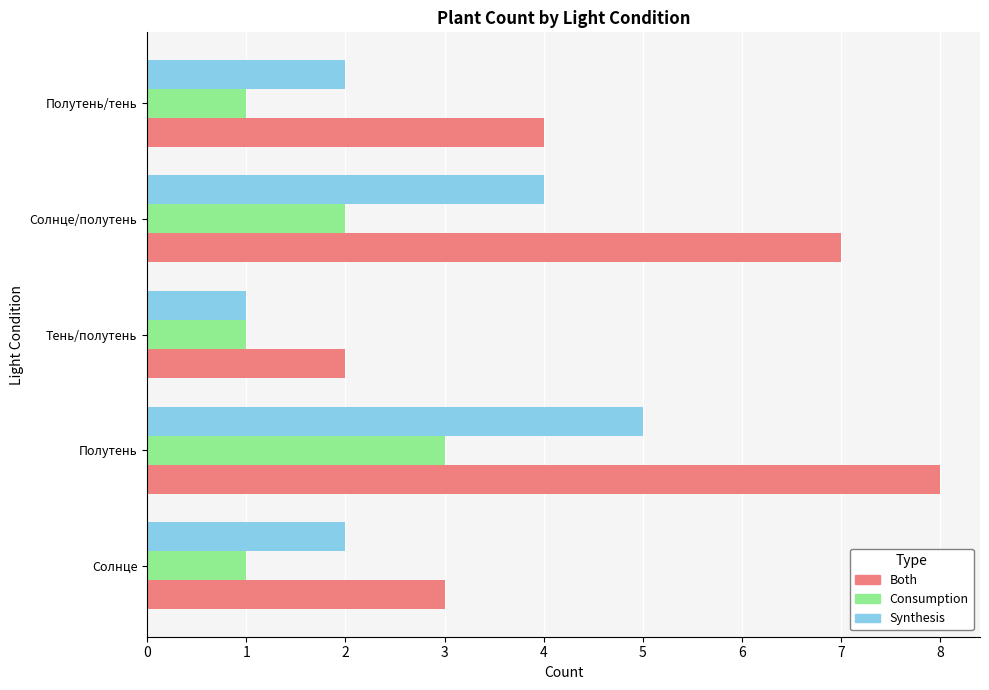

What is the highest value of the Both series?

8